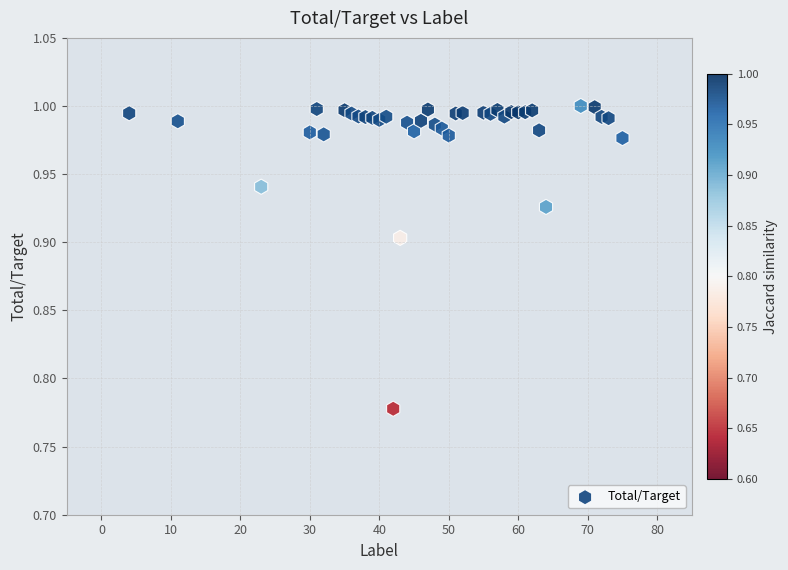

What is the range of X values (max minus min)?

71.0